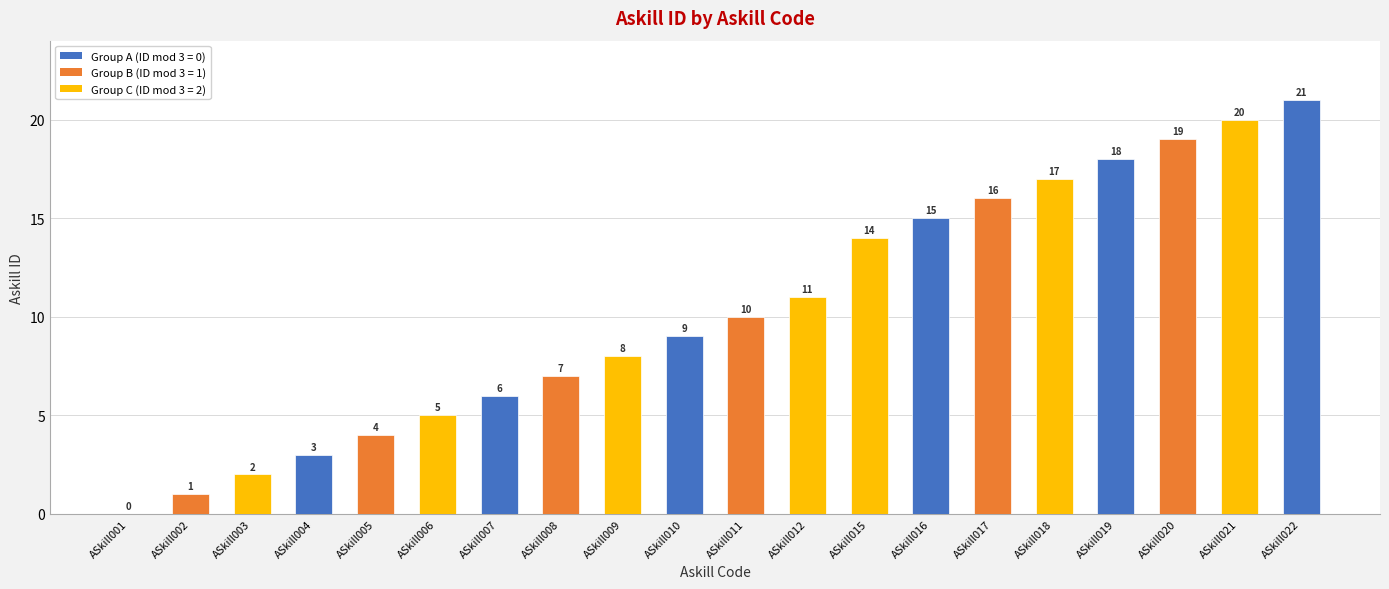

What is the maximum value shown in the chart?

21